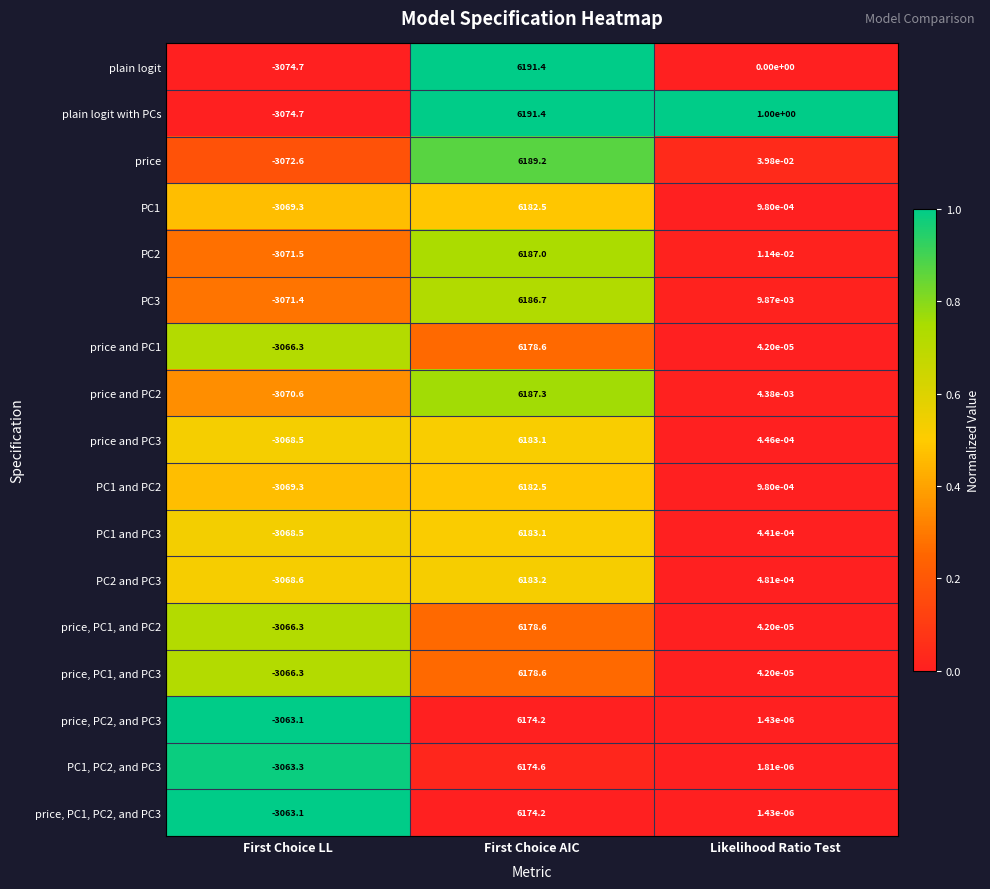

Is it true that PC1, PC2, and PC3 equals 3939.1 at First Choice AIC?

False